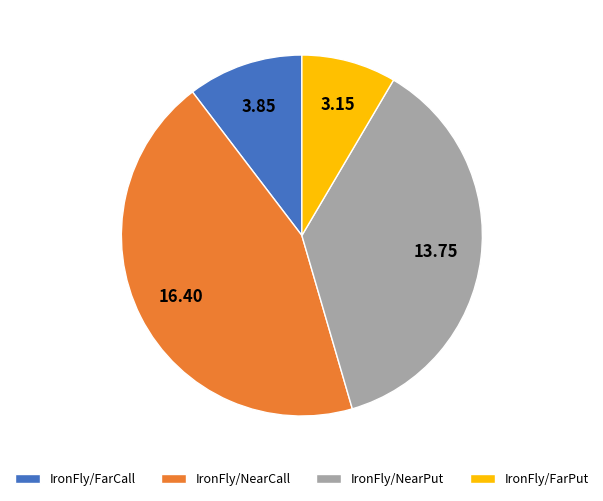

Between IronFly/FarPut and IronFly/NearCall, which is larger?

IronFly/NearCall